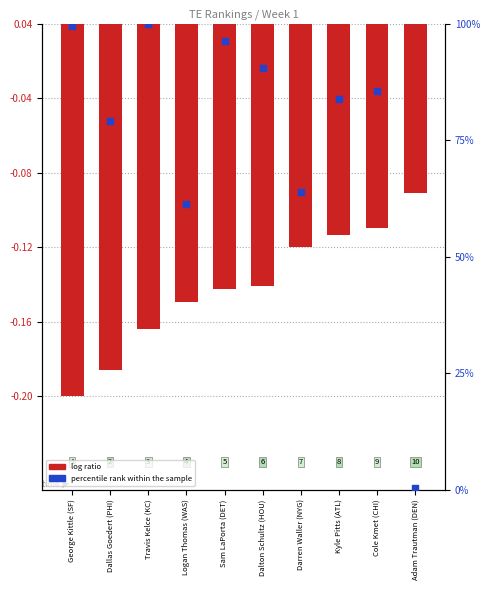

Which series has the largest total across all categories?

percentile rank within the sample